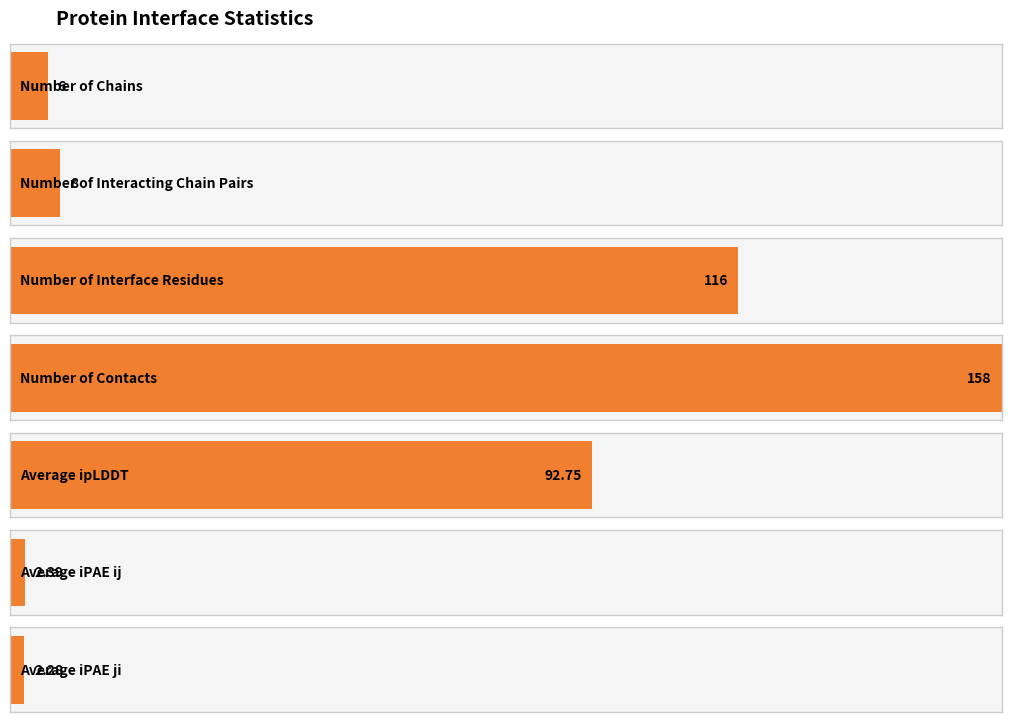

How many data points are less than 8?

3